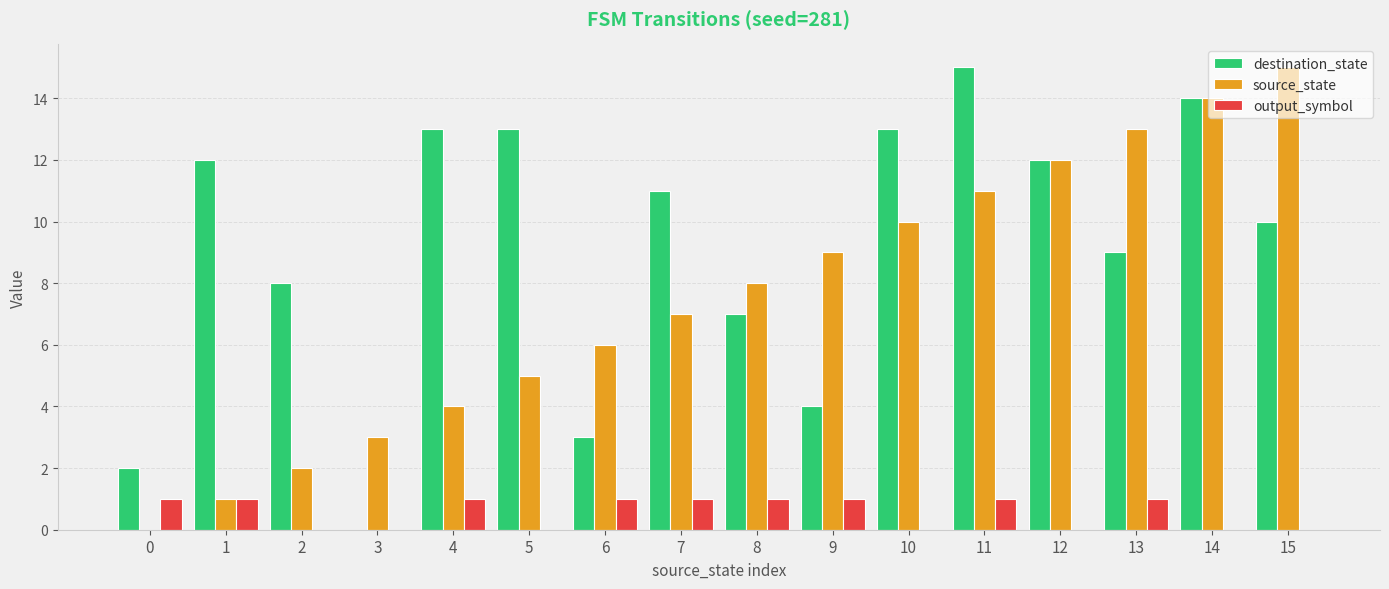

What is the total value across all series at 5?

18